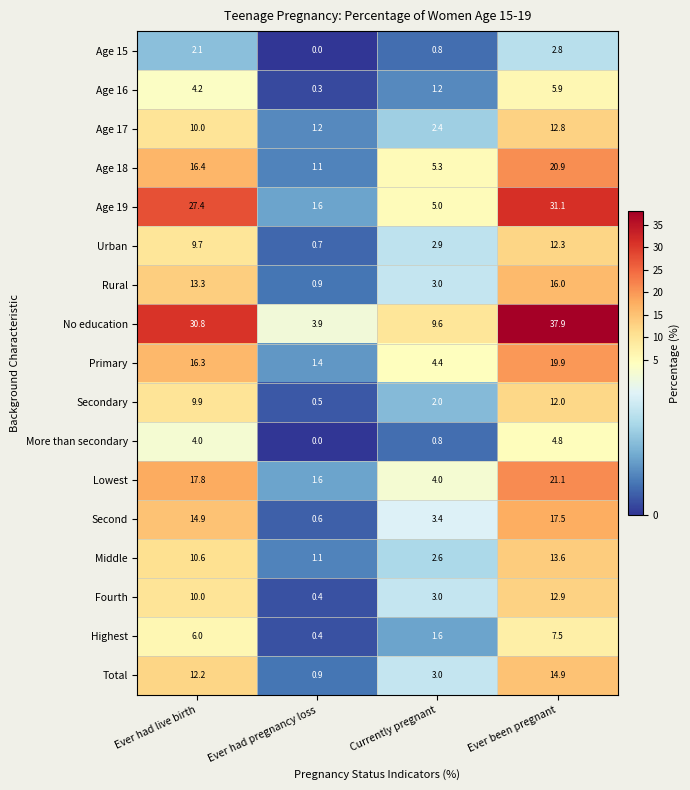

What is the maximum value shown in the chart?

37.9